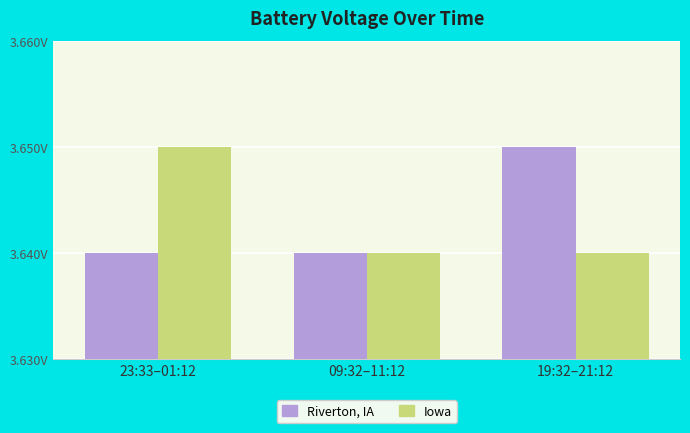

Which label corresponds to the largest value in the chart?

19:32–21:12